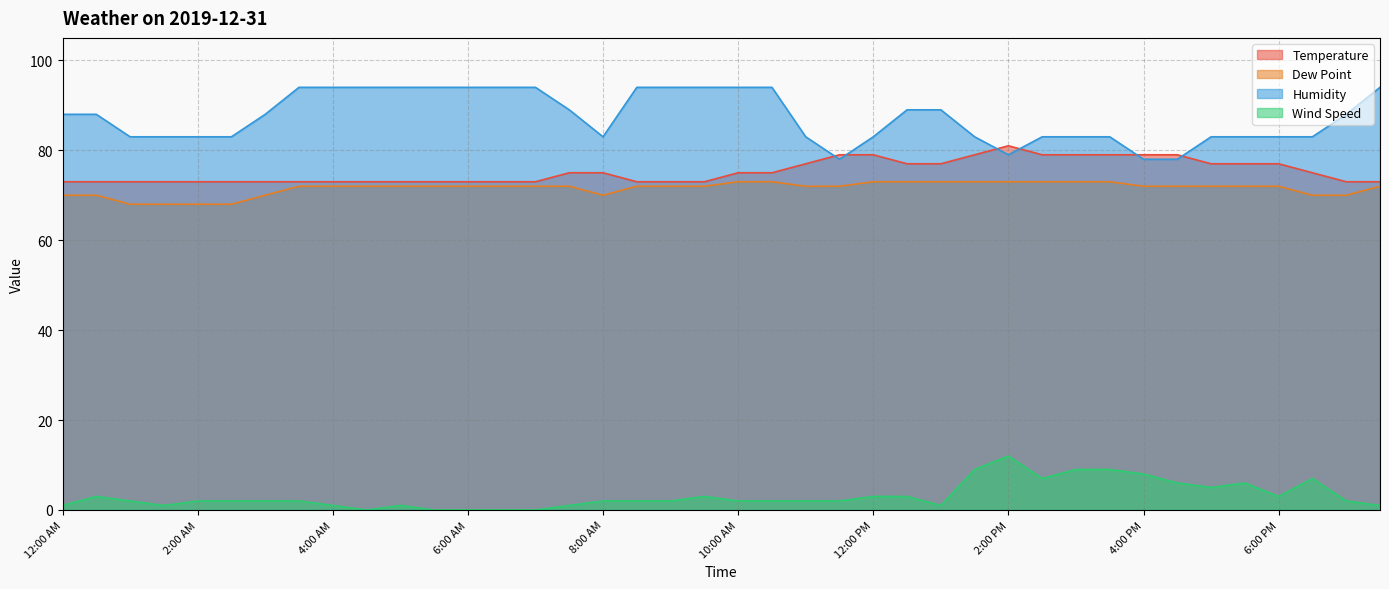

Which has a higher value, 6:00 AM or 1:00 AM?

6:00 AM